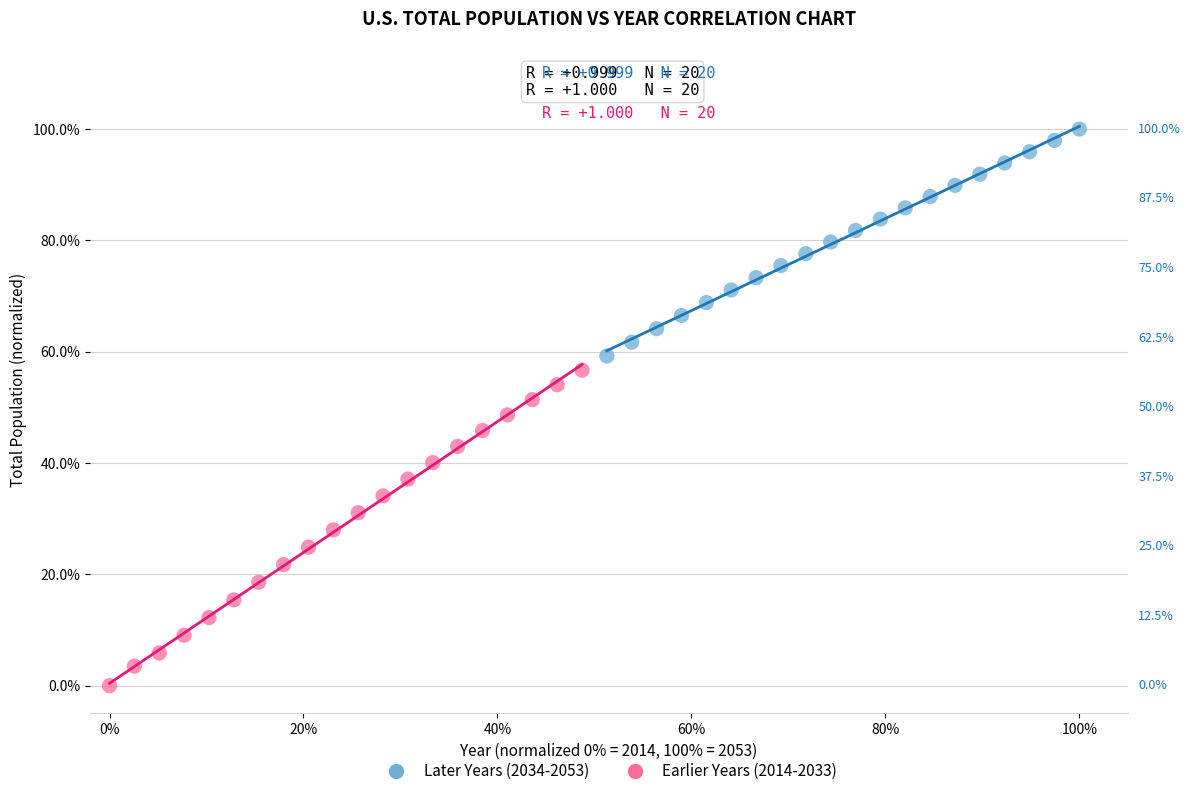

What are all the series names shown in the legend?

Later Years (2034-2053), Earlier Years (2014-2033)